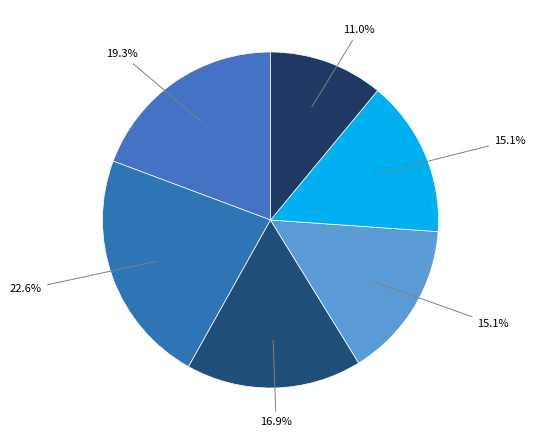

How many slices are in this pie chart?

6